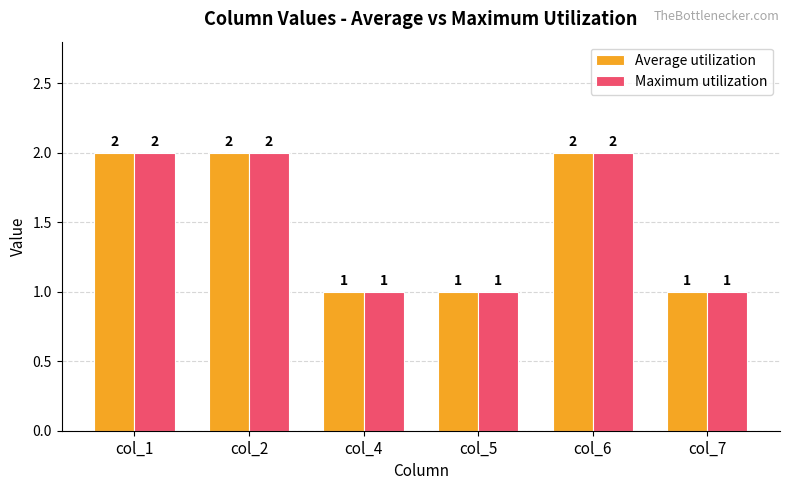

What is the sum of all Average utilization values?

9